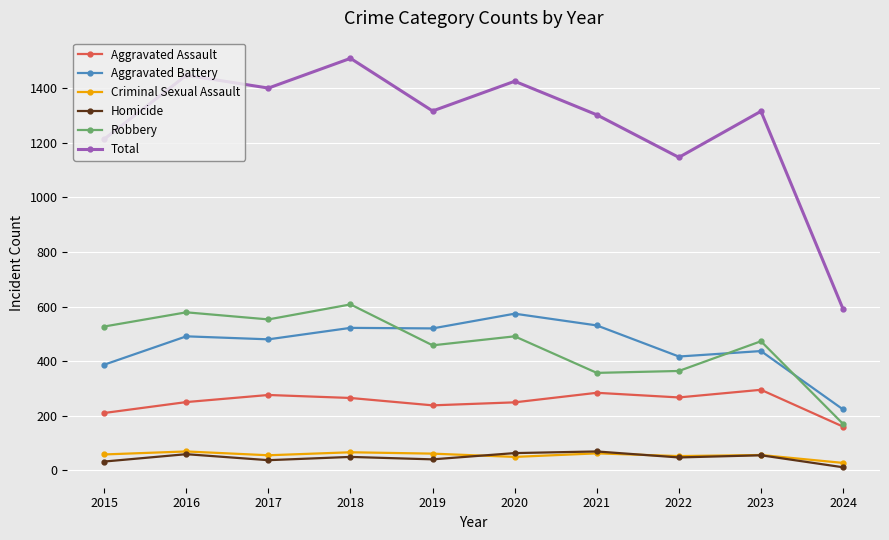

Count the number of data series in this chart.

6